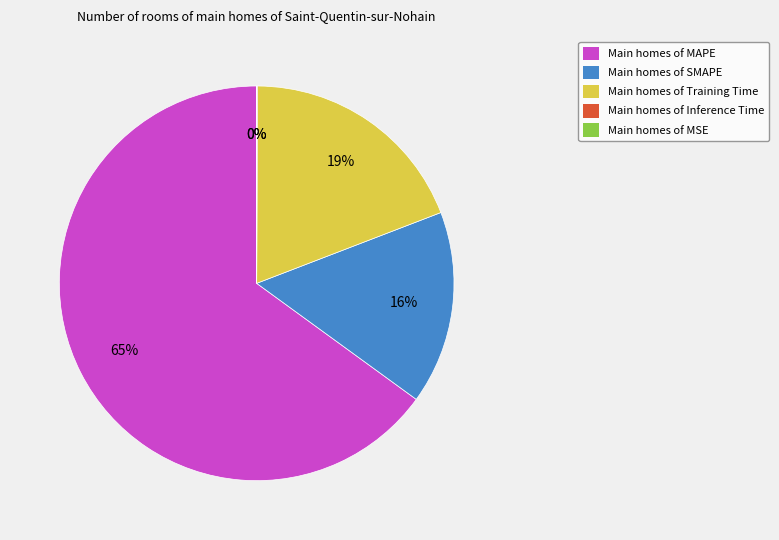

To the nearest percent, what is the average slice percentage?

20%